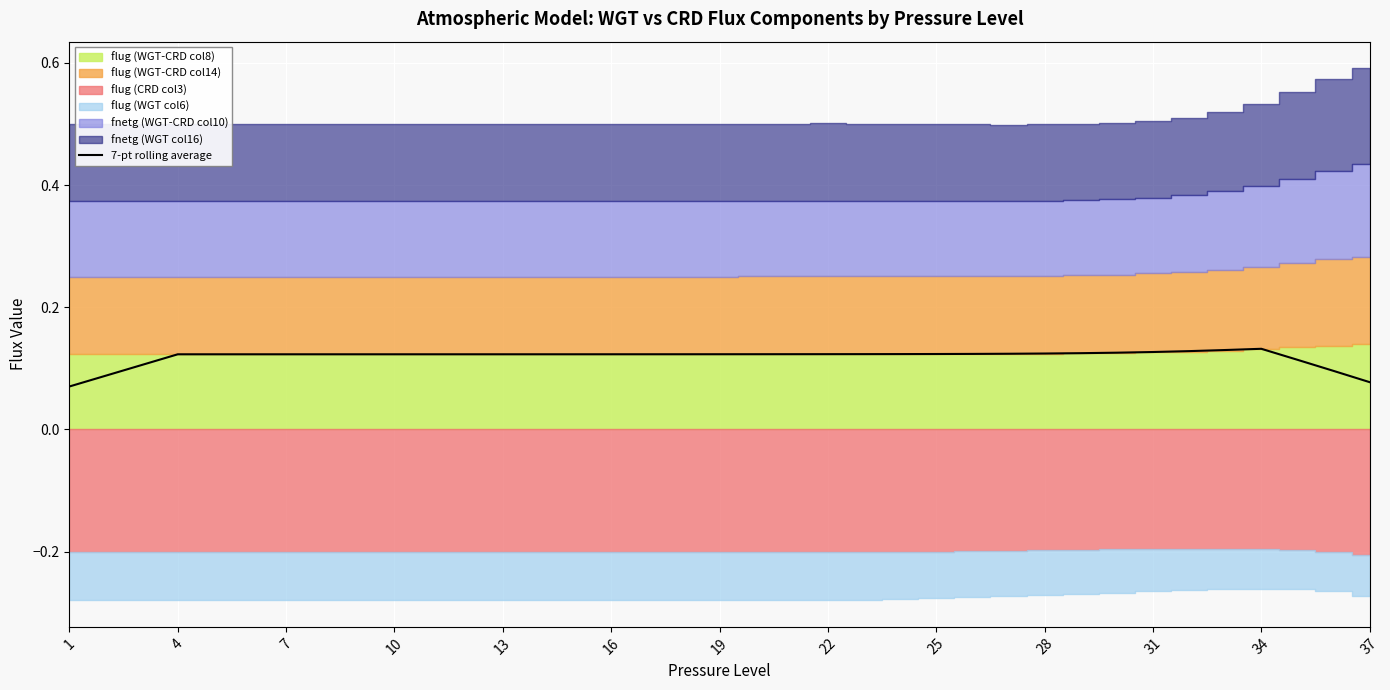

What is the average value?

0.1